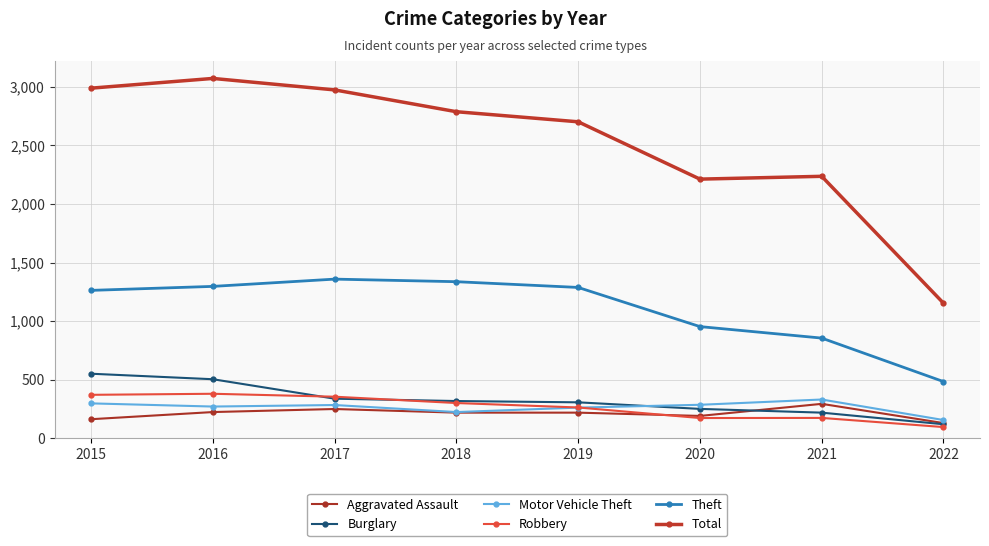

How many interior local valleys does the Aggravated Assault series have?

1